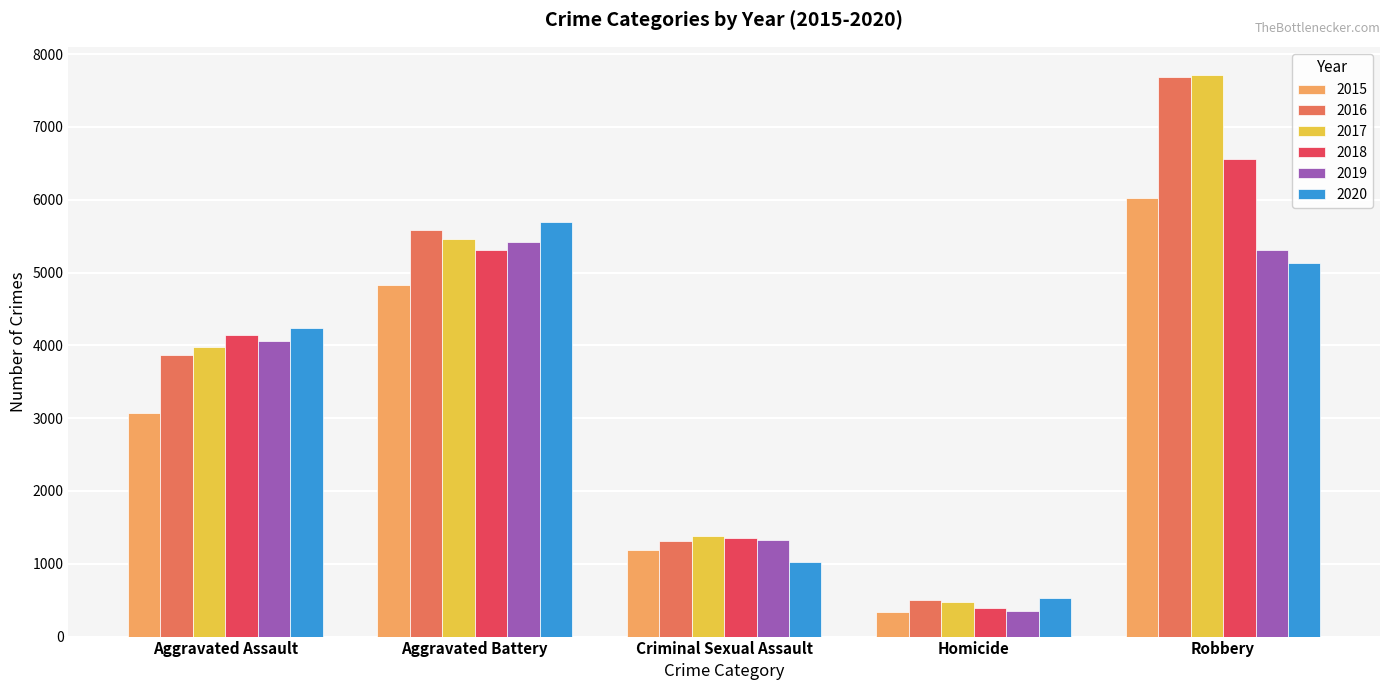

Which series has the widest spread of values?

2017